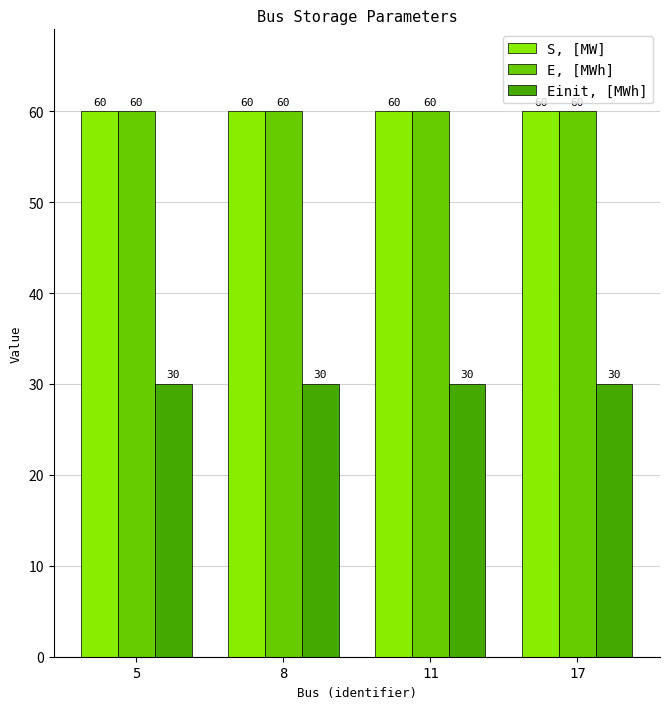

What is the minimum value for Einit, [MWh]?

30